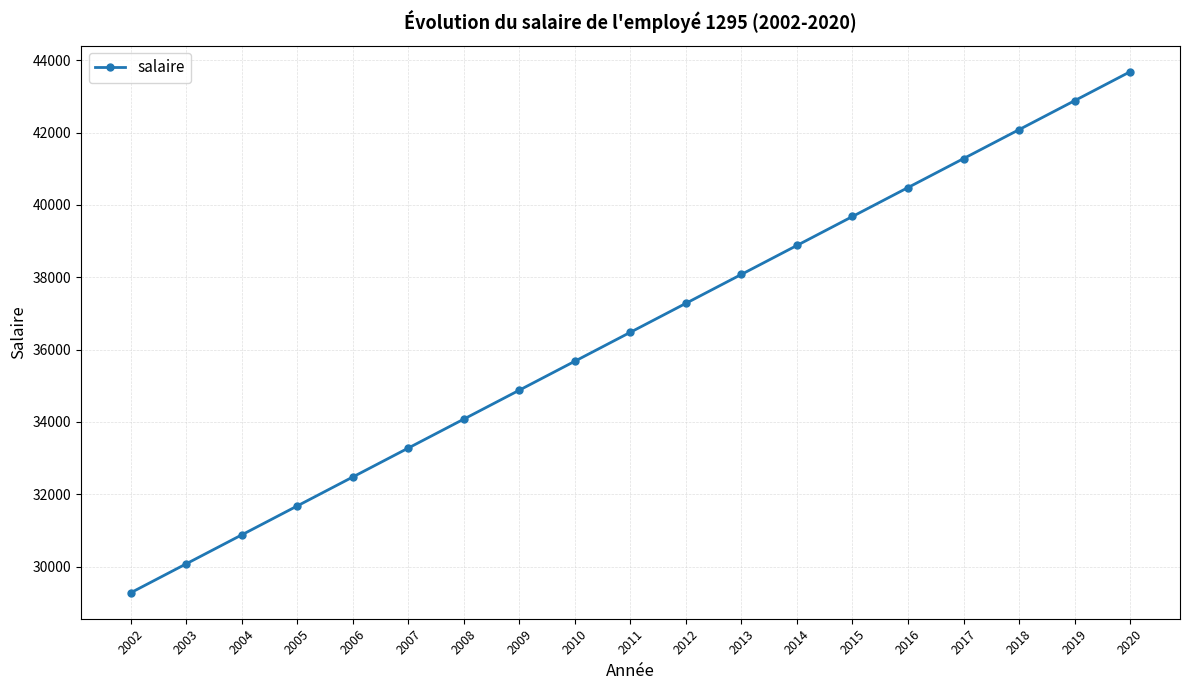

What is the difference between the maximum and minimum values?

14400